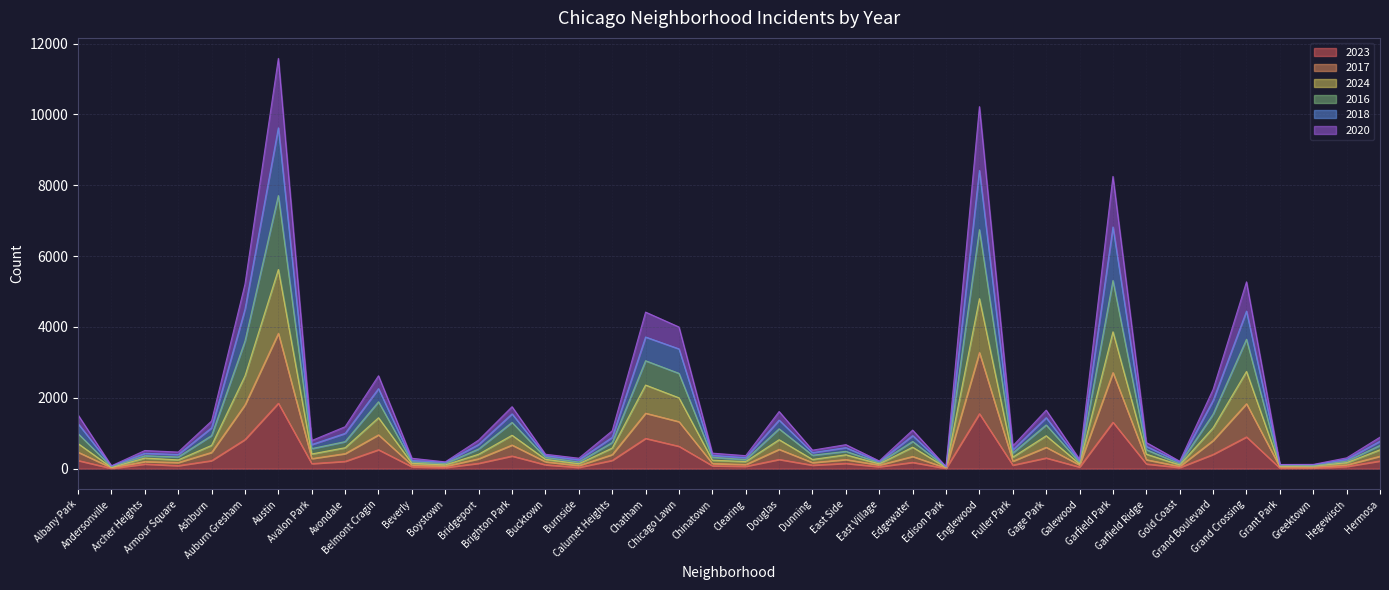

What position from the left is East Side?

24